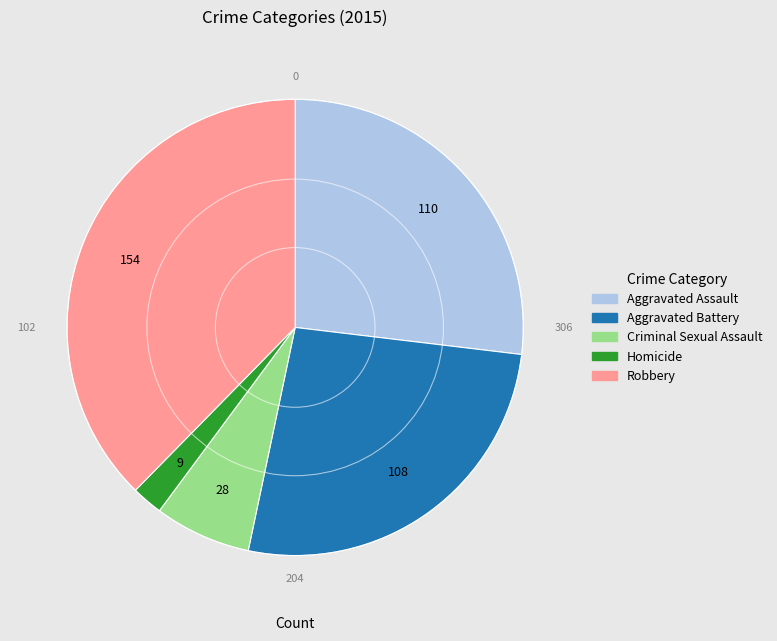

Is it true that Homicide is 2% of the pie?

True